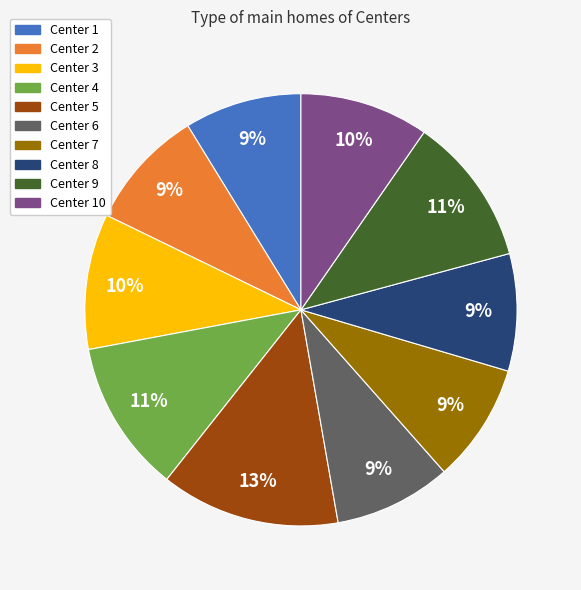

To the nearest percent, what is the combined percentage of Center 5 and Center 8?

22%